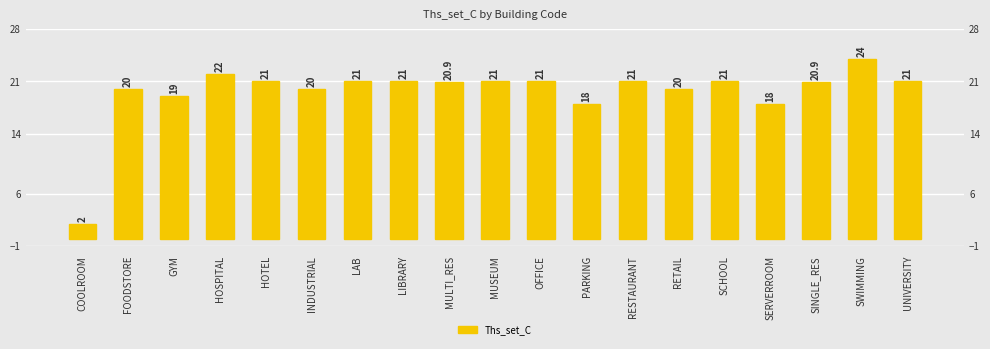

What is the greatest value displayed?

24.0